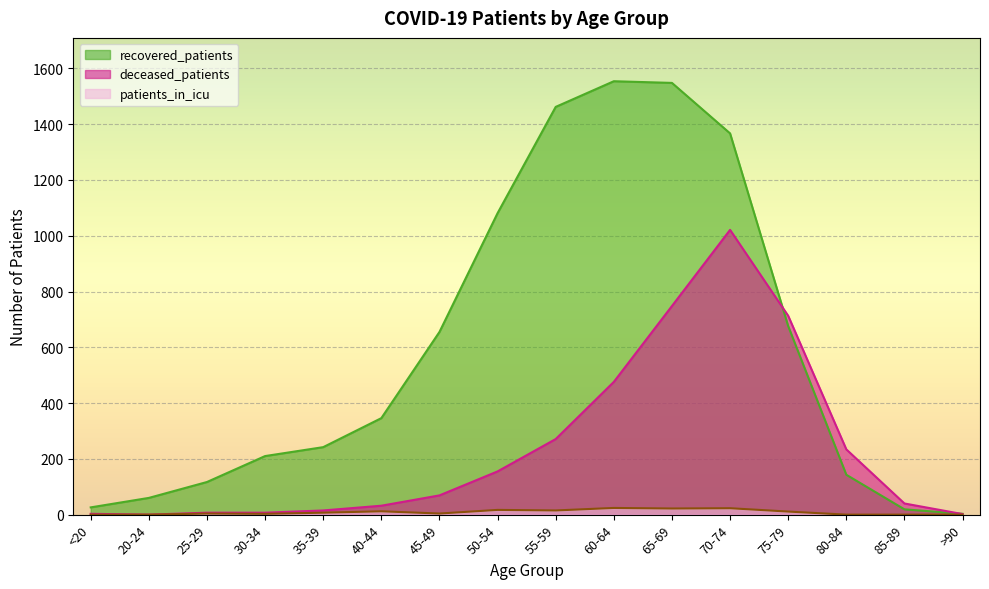

In deceased_patients, how many points are higher than both neighbors (excluding endpoints)?

1